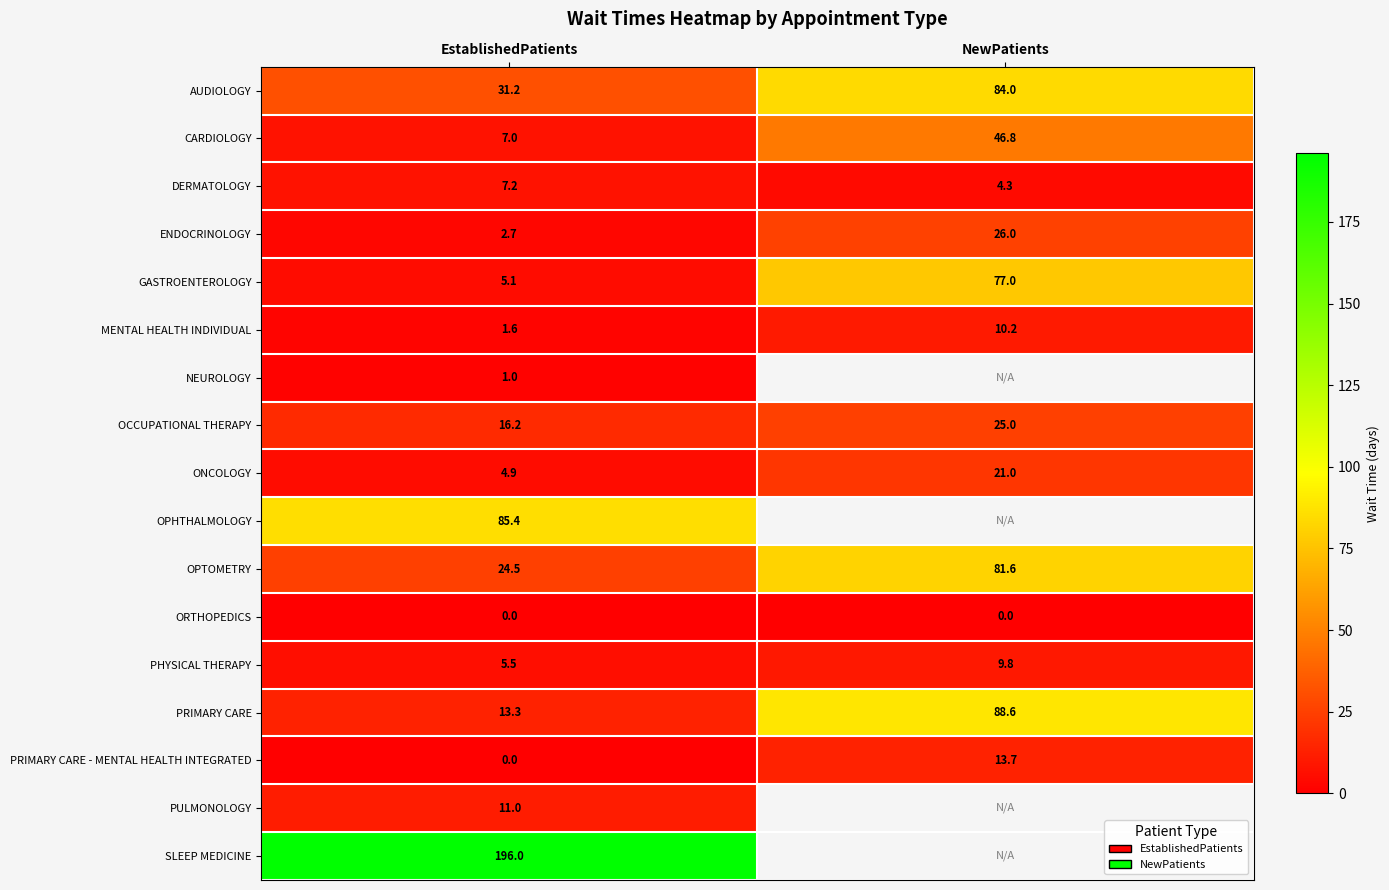

What is the difference between the maximum and minimum values in the ENDOCRINOLOGY series?

23.3